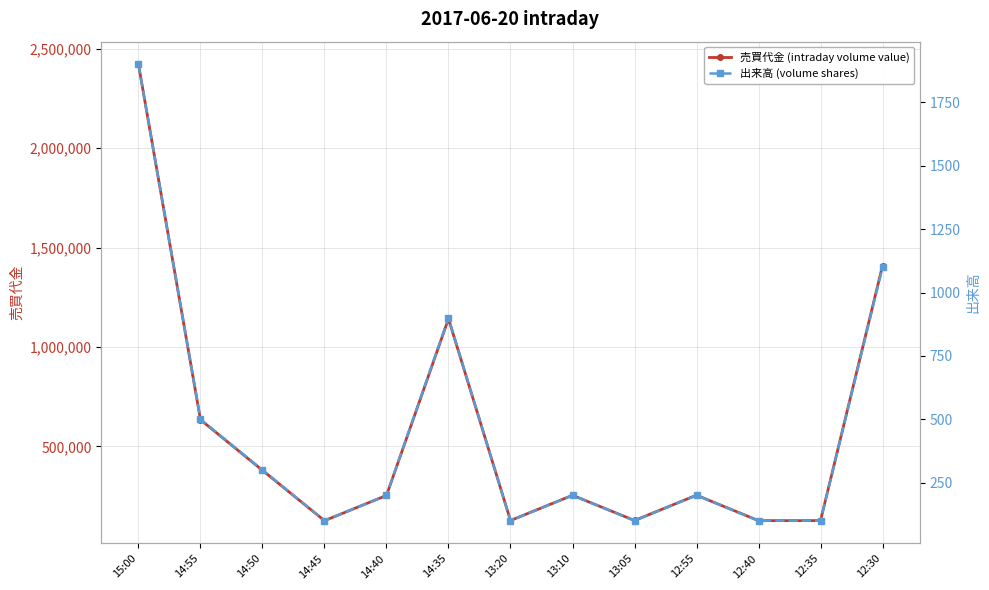

Is it true that 出来高 (volume shares) equals 276 at 14:55?

False